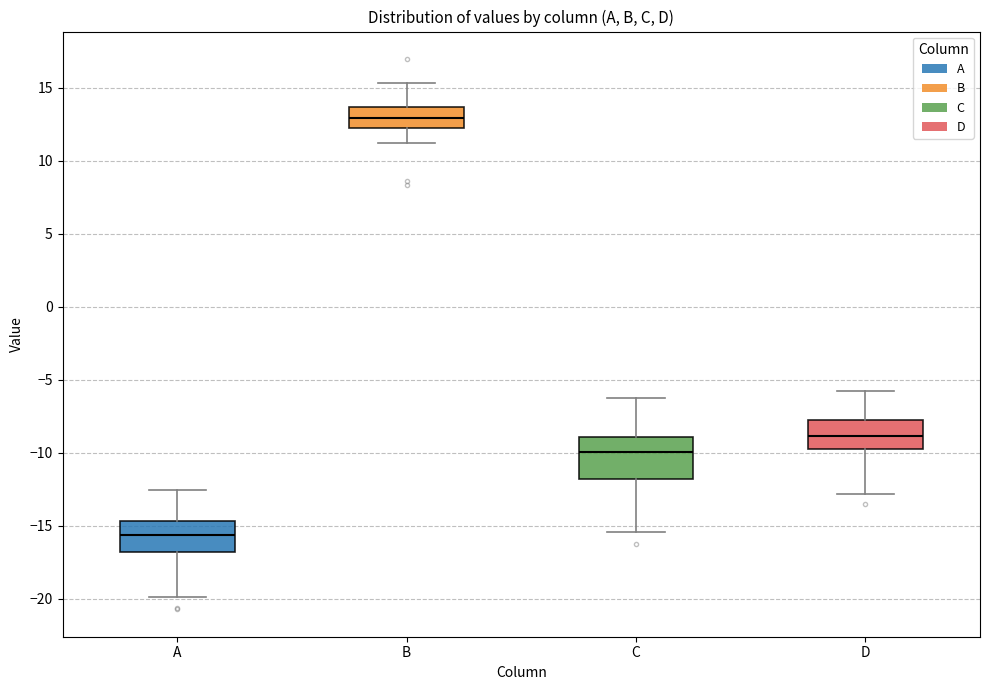

Where does the lower whisker of the box for C end on the y-axis? The values are not printed on the chart, so give them approximately, as read against the axis.

-15.5